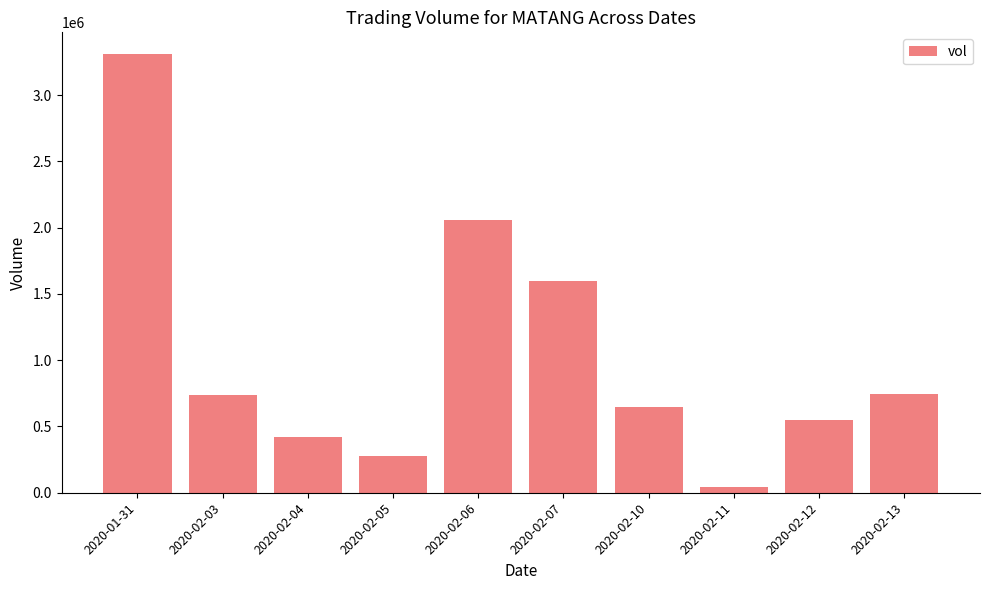

Which has a higher value, 2020-02-07 or 2020-02-10?

2020-02-07